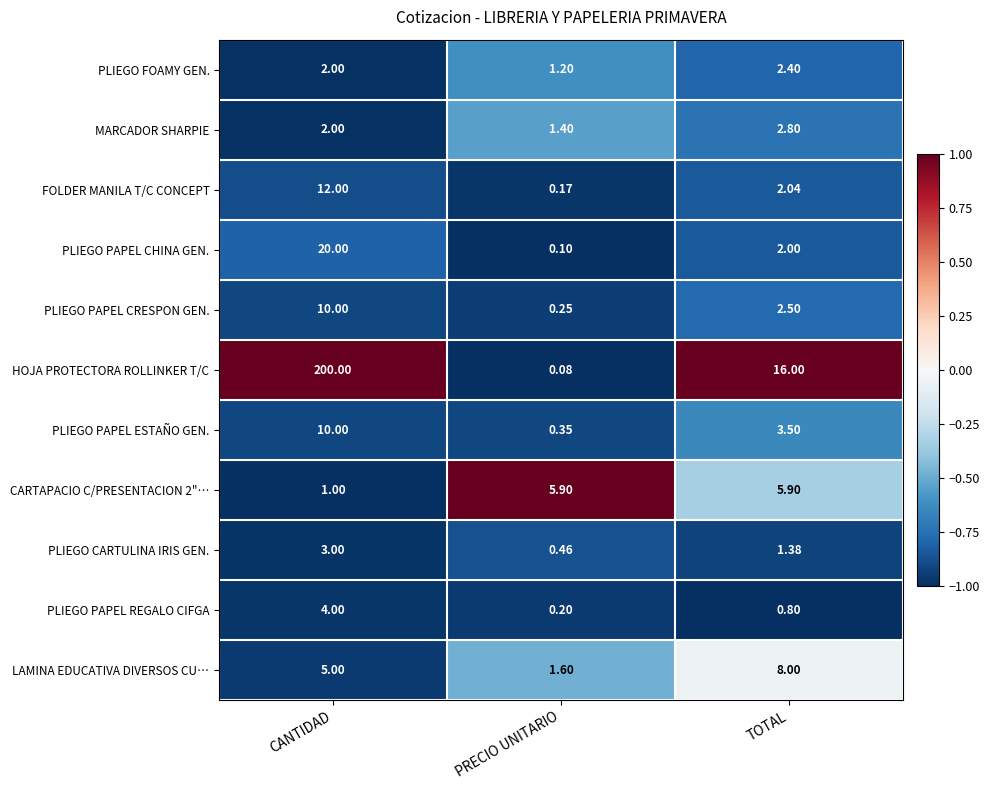

Is the value of LAMINA EDUCATIVA DIVERSOS CU… at PRECIO UNITARIO greater than the value of PLIEGO PAPEL CHINA GEN. at TOTAL?

No